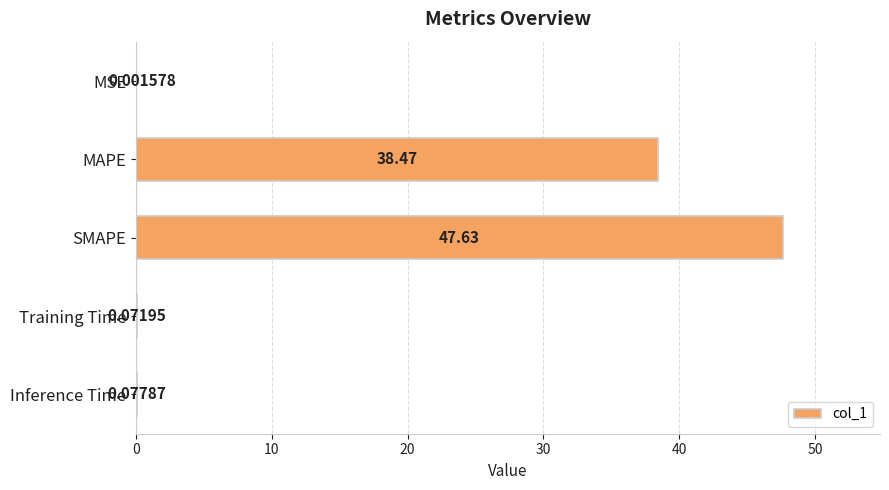

Between Inference Time and Training Time, which is larger?

Inference Time